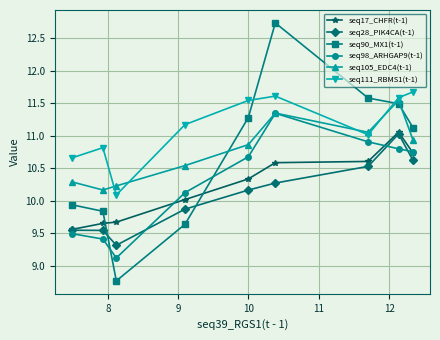

What is the maximum value shown in the chart?

12.7